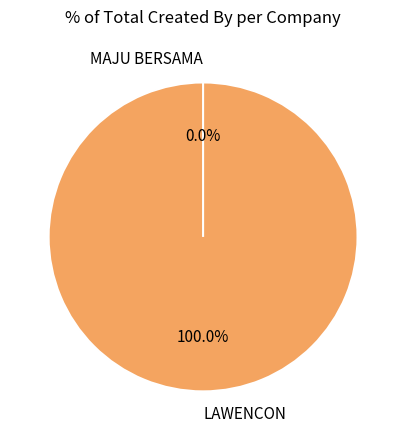

To the nearest percent, what percentage of the pie is LAWENCON?

100%